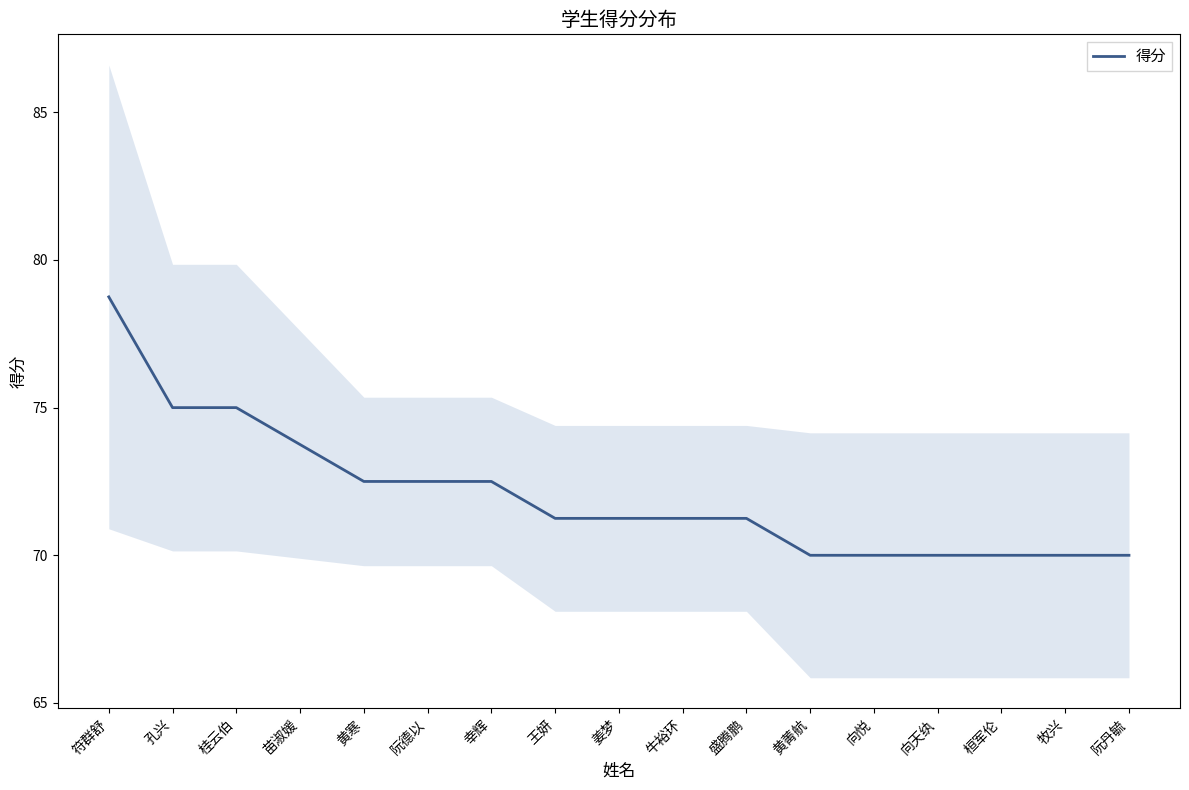

Does the chart have visible grid lines?

No